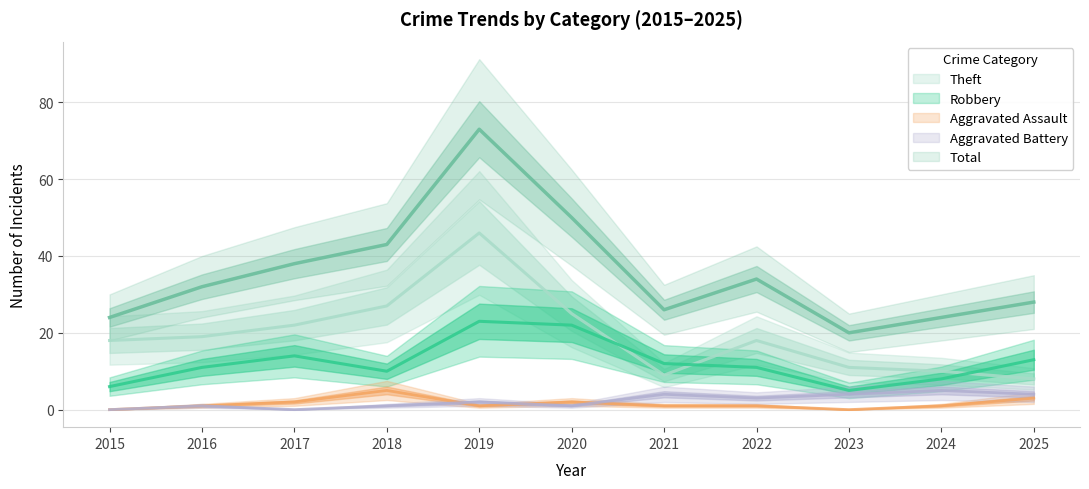

What is the spread (max minus min) of values at 2022?

33